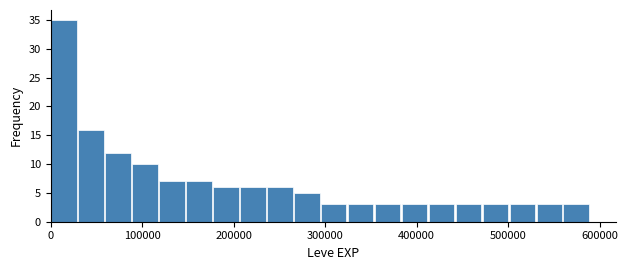

Around what value on the x-axis is the tallest bar? Give the approximate position of its centre, as read against the axis.

10000